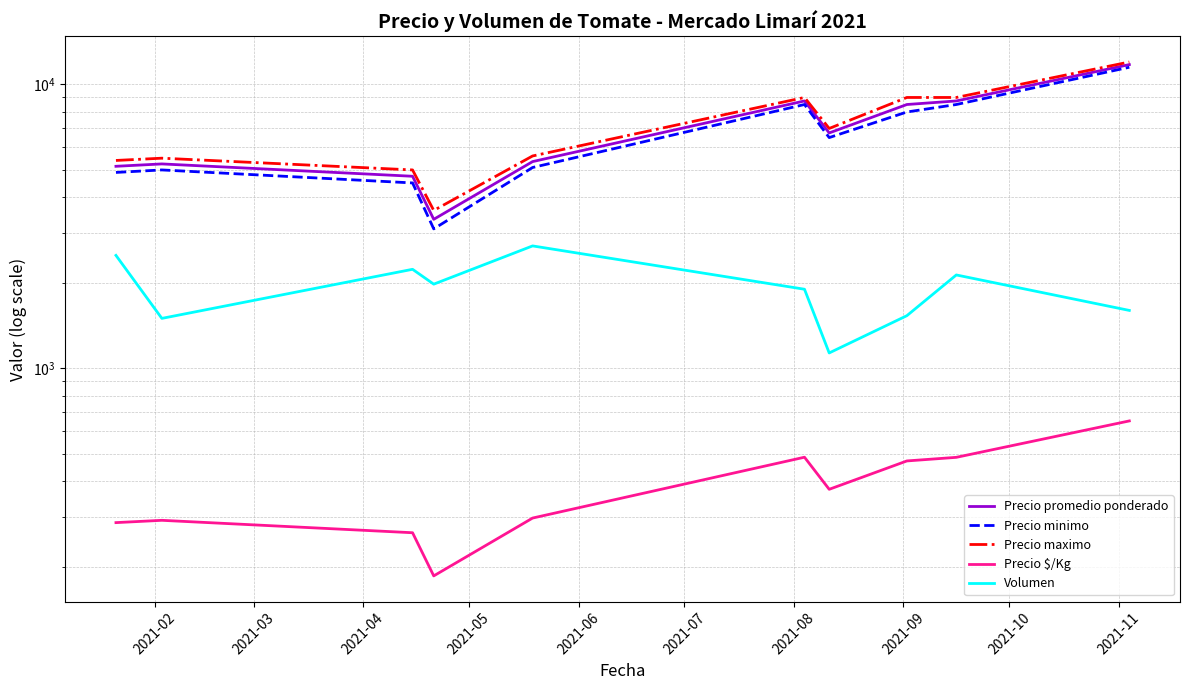

Which label corresponds to the largest value in the chart?

2021-11